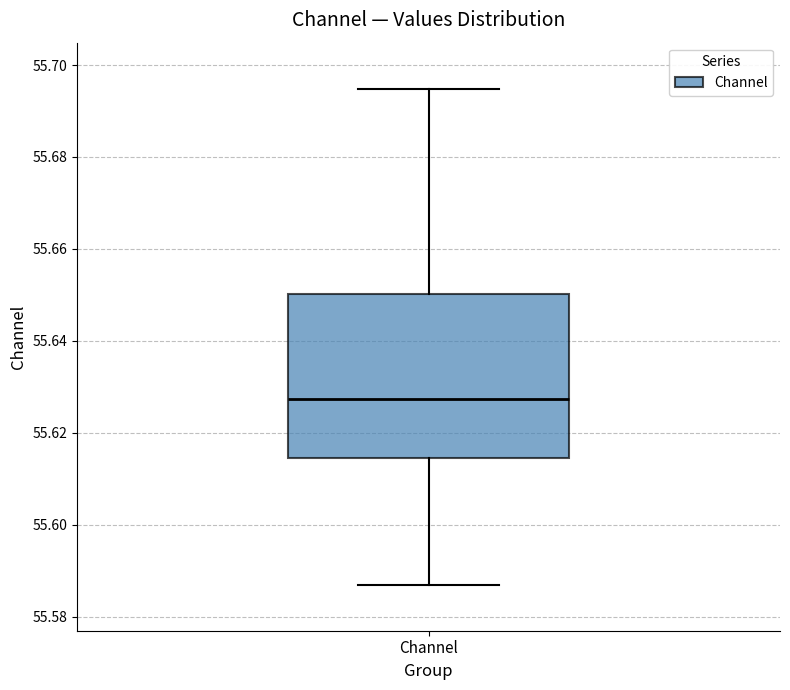

Read this box plot against the y-axis: the position of the median line, the range covered by the box, and the ends of both whiskers. The values are not printed on the chart, so give them approximately, as read against the axis.

median 55.628, box 55.614 to 55.650, whiskers 55.586 to 55.694